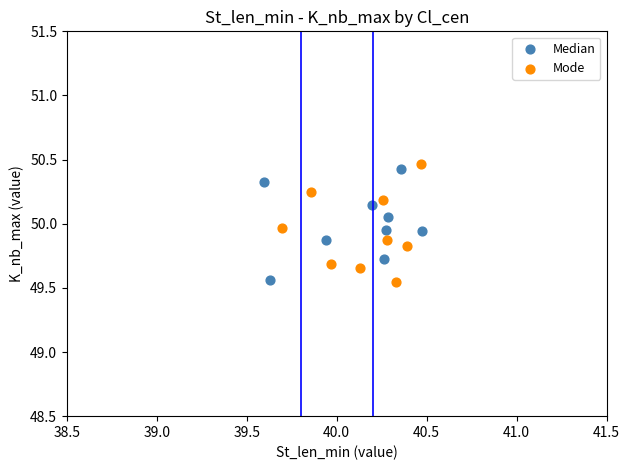

Which series has the largest Y range (max minus min)?

Mode